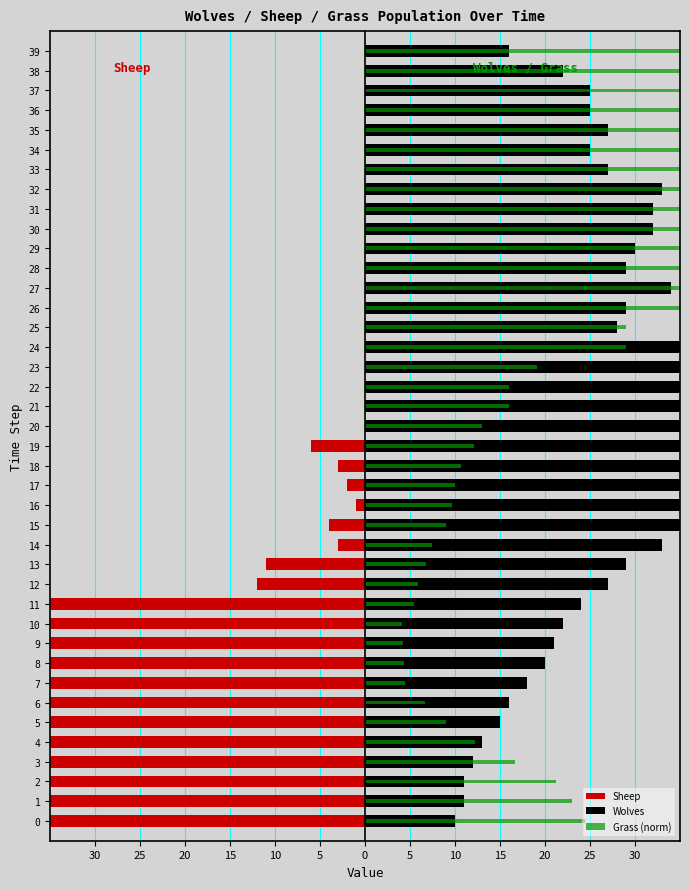

At which category is the sum across all series the highest?

32